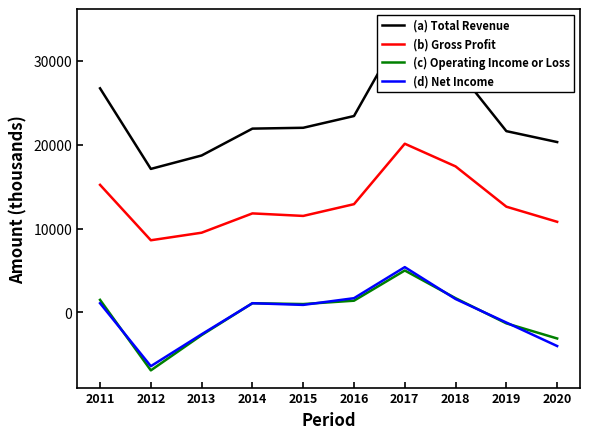

Between 2013 and 2020, which is larger?

2020